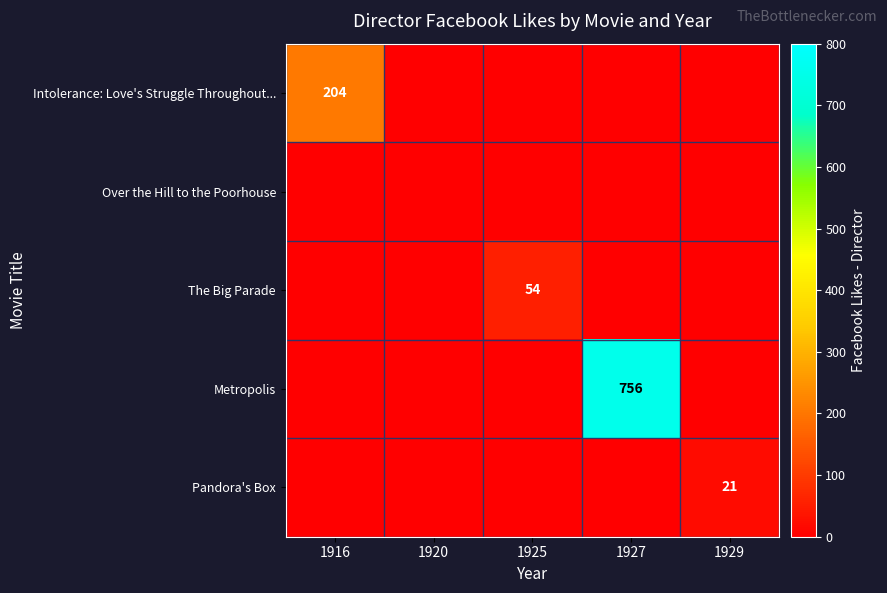

Between 1929 and 1916, which is larger?

1916